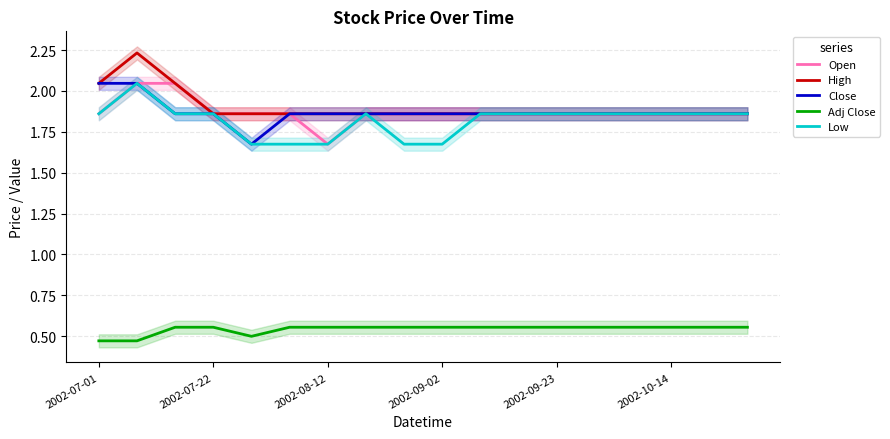

Which series has the widest spread of values?

High